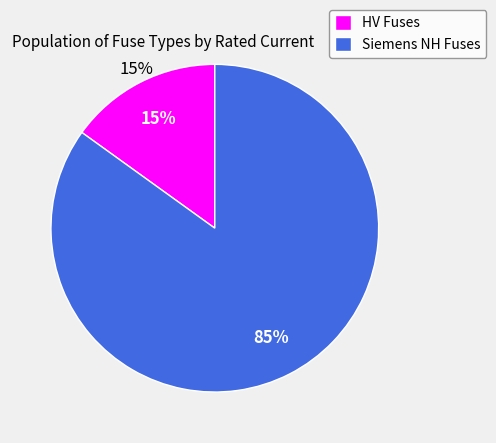

Does any single category account for the majority?

Yes